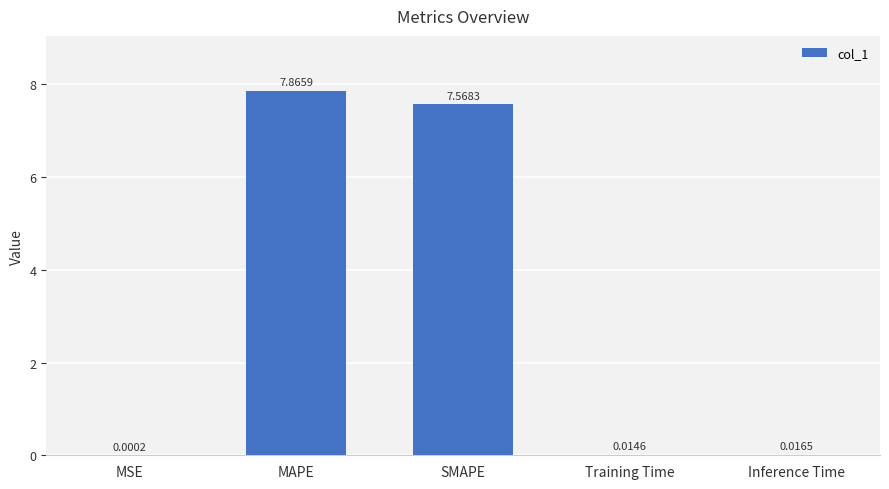

What is the sum of the values at MAPE and Training Time?

7.9